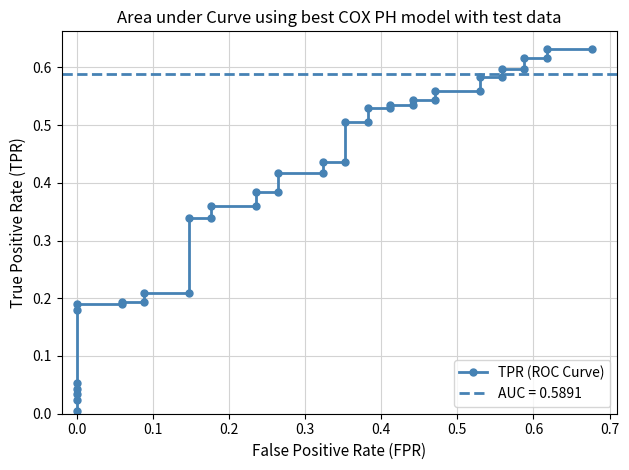

Is it true that the value at 0.0 is 0.0?

False